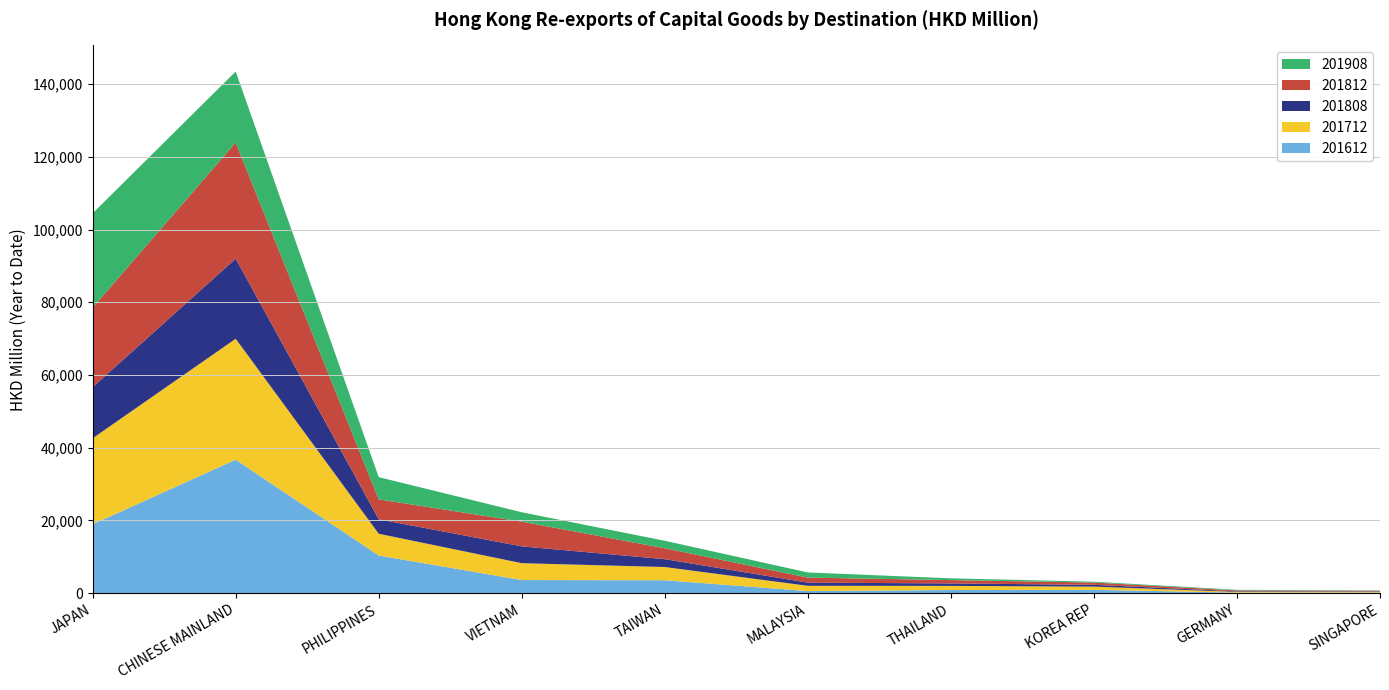

Reading left to right, transcribe all the data shown in this chart.

201612: JAPAN=18934.7	CHINESE MAINLAND=36709.0	PHILIPPINES=10352.3	VIETNAM=3606.4	TAIWAN=3546.6	MALAYSIA=574.6	THAILAND=861.3	KOREA REP=915.3	GERMANY=147.0	SINGAPORE=165.0
201712: JAPAN=23658.0	CHINESE MAINLAND=33254.9	PHILIPPINES=5987.1	VIETNAM=4636.2	TAIWAN=3635.9	MALAYSIA=1447.7	THAILAND=1134.5	KOREA REP=878.6	GERMANY=200.4	SINGAPORE=185.8
201808: JAPAN=14066.8	CHINESE MAINLAND=22029.0	PHILIPPINES=3975.7	VIETNAM=4624.8	TAIWAN=2164.7	MALAYSIA=877.2	THAILAND=679.9	KOREA REP=495.8	GERMANY=158.7	SINGAPORE=124.7
201812: JAPAN=21855.6	CHINESE MAINLAND=31939.4	PHILIPPINES=5472.1	VIETNAM=6790.9	TAIWAN=3005.1	MALAYSIA=1378.6	THAILAND=916.6	KOREA REP=625.1	GERMANY=248.0	SINGAPORE=169.0
201908: JAPAN=25953.9	CHINESE MAINLAND=19532.1	PHILIPPINES=6121.1	VIETNAM=2590.2	TAIWAN=2055.2	MALAYSIA=1412.9	THAILAND=486.3	KOREA REP=231.4	GERMANY=160.9	SINGAPORE=111.7